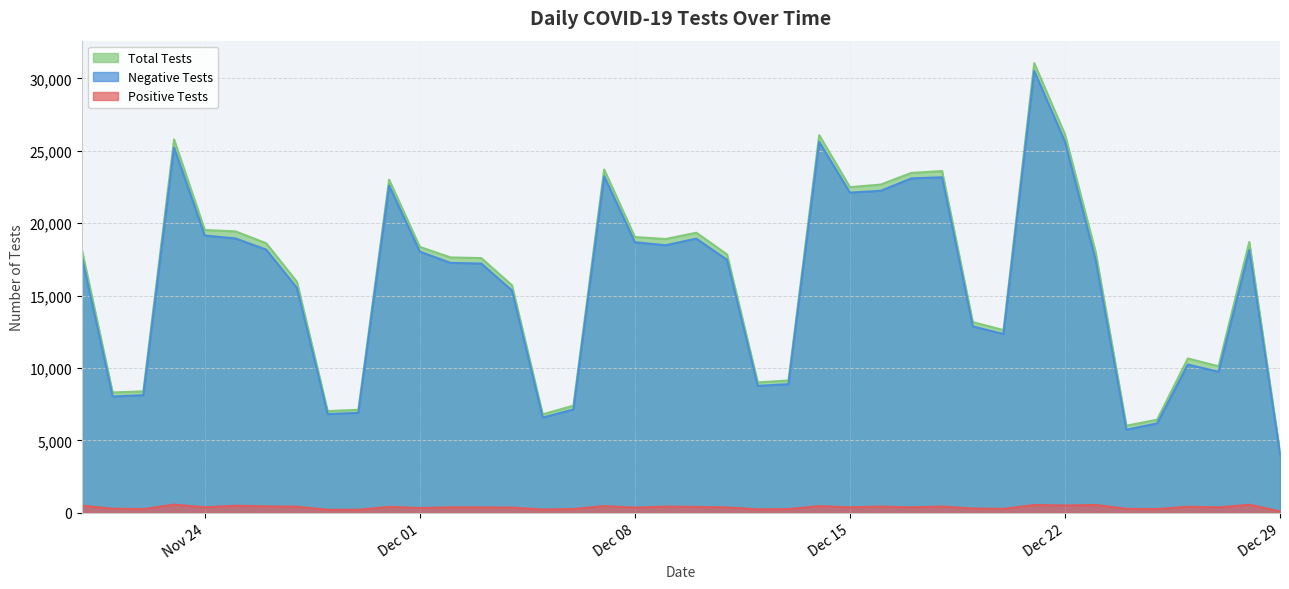

At which label does Negative Tests reach its minimum?

Dec 29